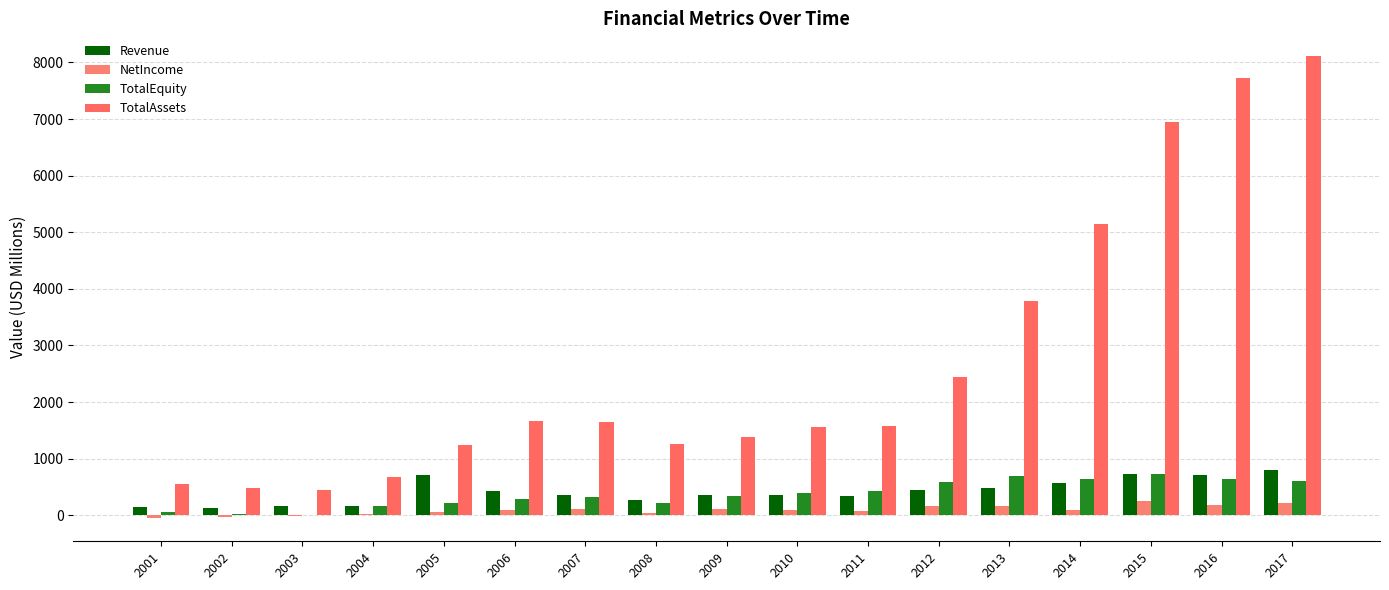

Between 2004 and 2011, which series saw the biggest shift?

TotalAssets